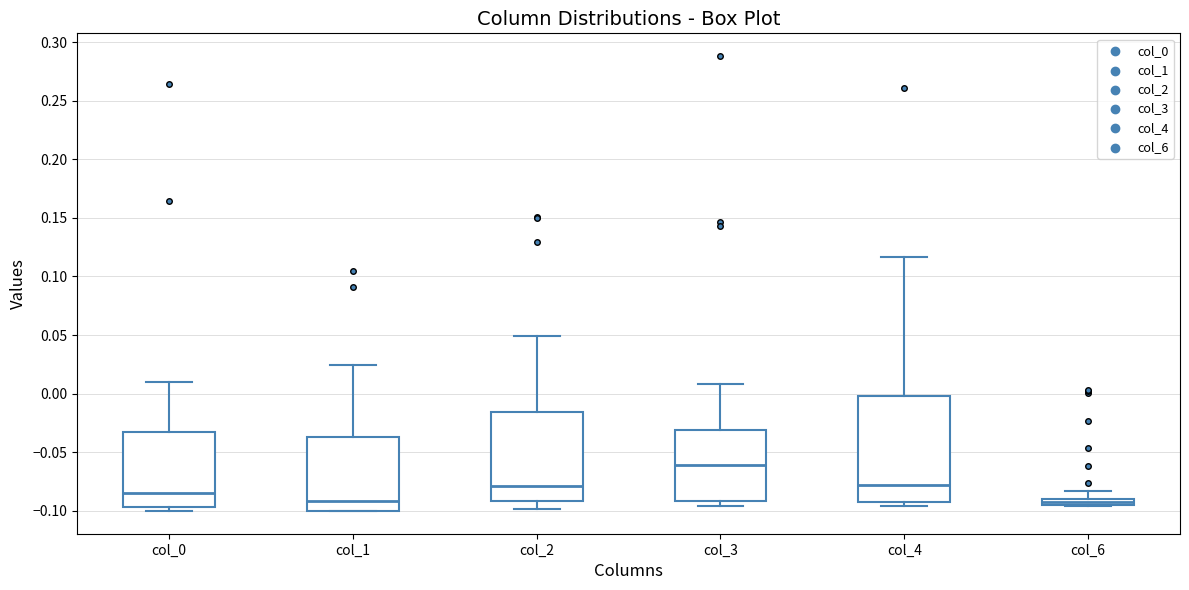

Which box is the tallest, from its lower edge to its upper edge?

col_4